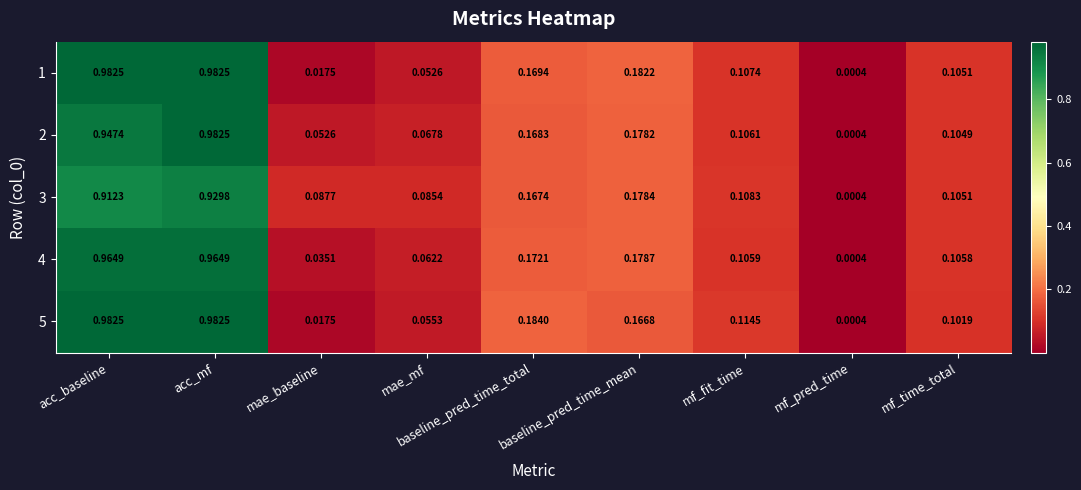

Which label corresponds to the smallest value in the chart?

mf_pred_time